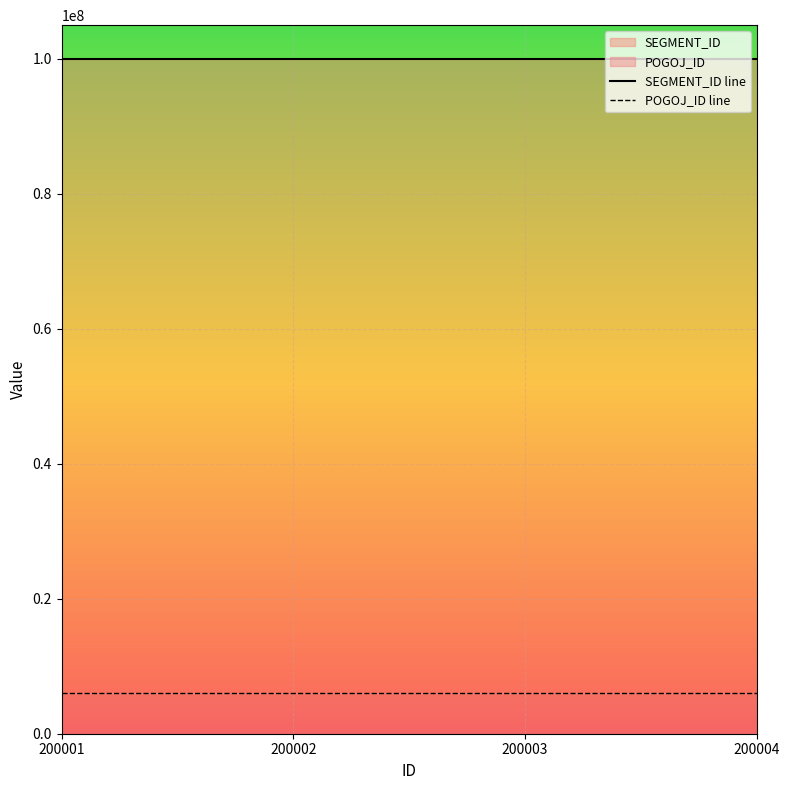

At 200002, list the series in order from largest to smallest.

SEGMENT_ID, POGOJ_ID